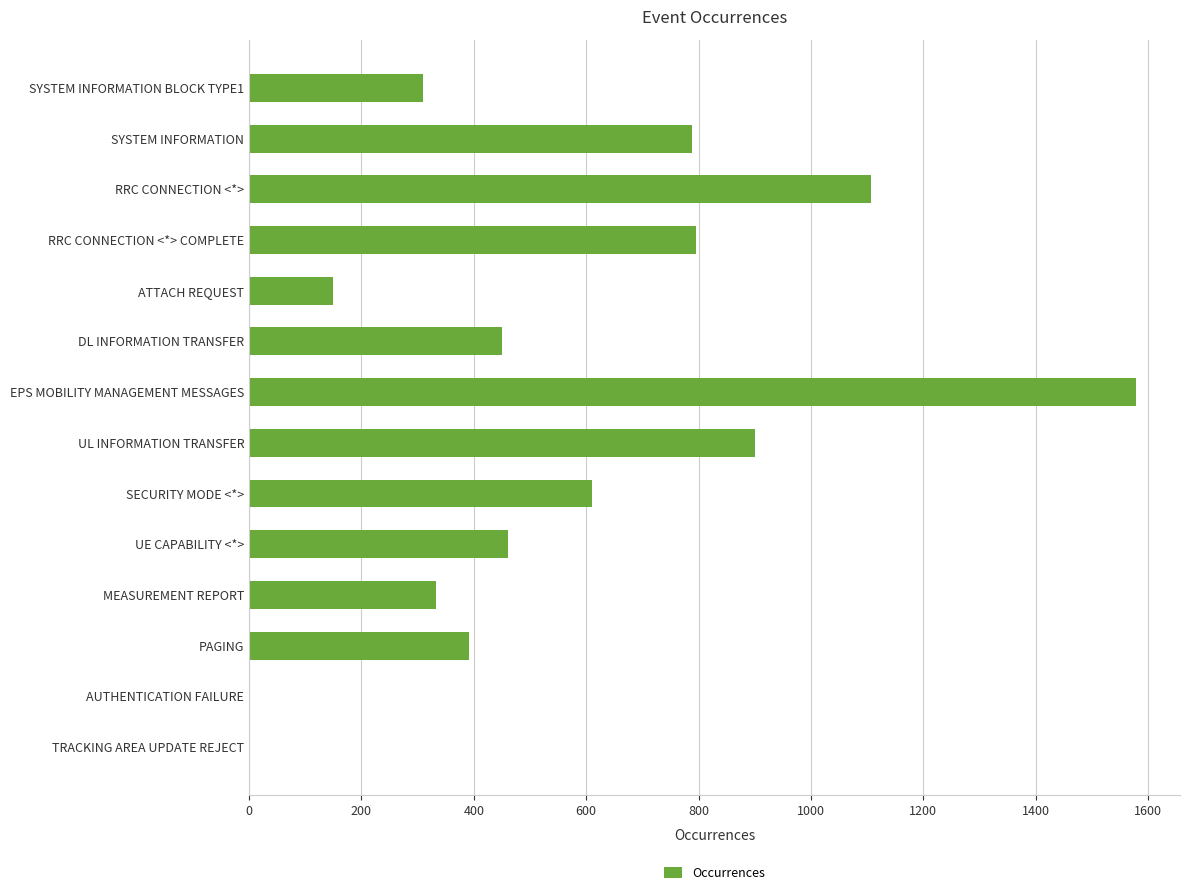

What is the sum of all values?

7876